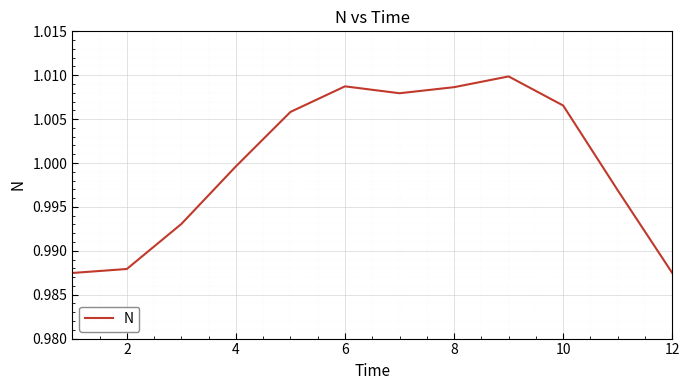

How many lines are shown in the chart?

1